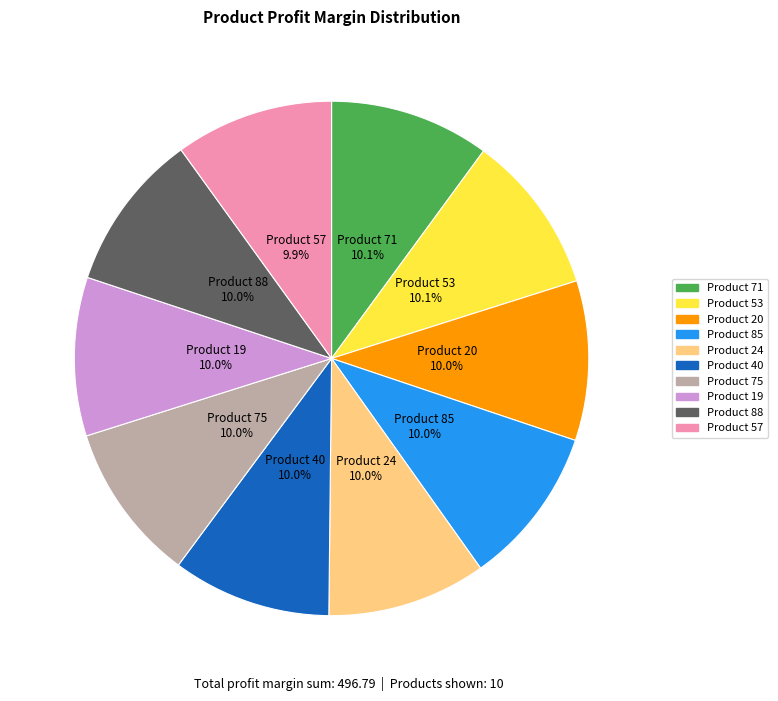

Combined, do Product 75 and Product 40 account for over 50%?

No